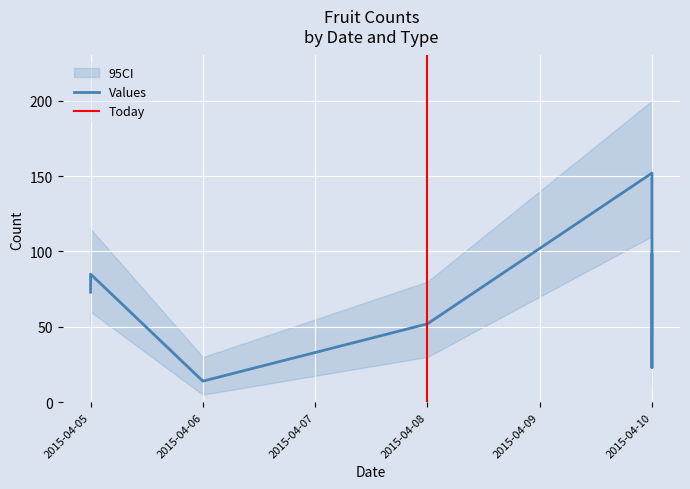

Rank the categories by value from highest to lowest.

2015-04-10, 2015-04-10, 2015-04-05, 2015-04-05, 2015-04-08, 2015-04-10, 2015-04-06